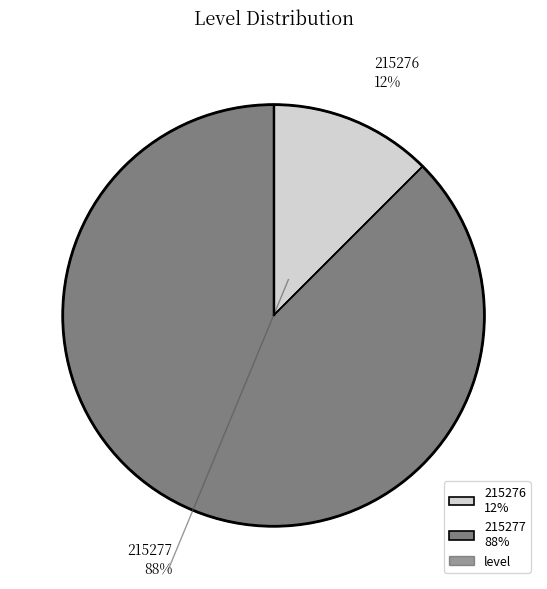

Does 215277 account for over 50% of the chart?

Yes